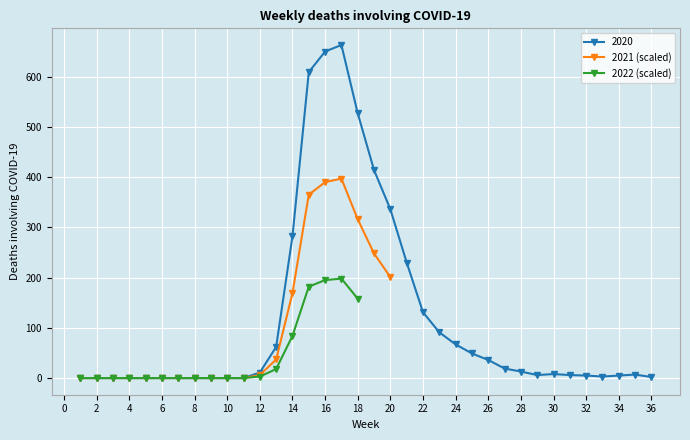

True or false: 2022 has a value of 0 at 5.

True